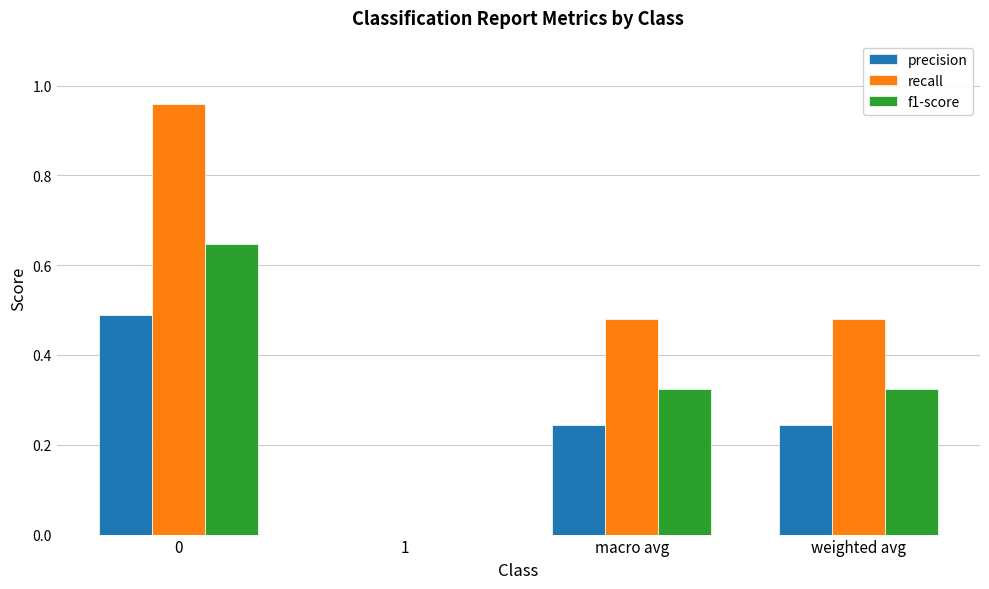

At which label is precision closest to 0?

1